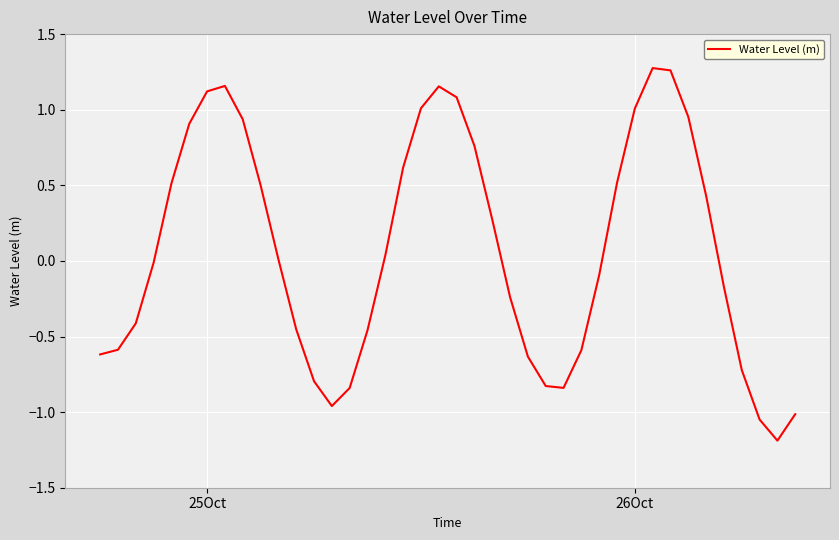

What is the average value?

0.1